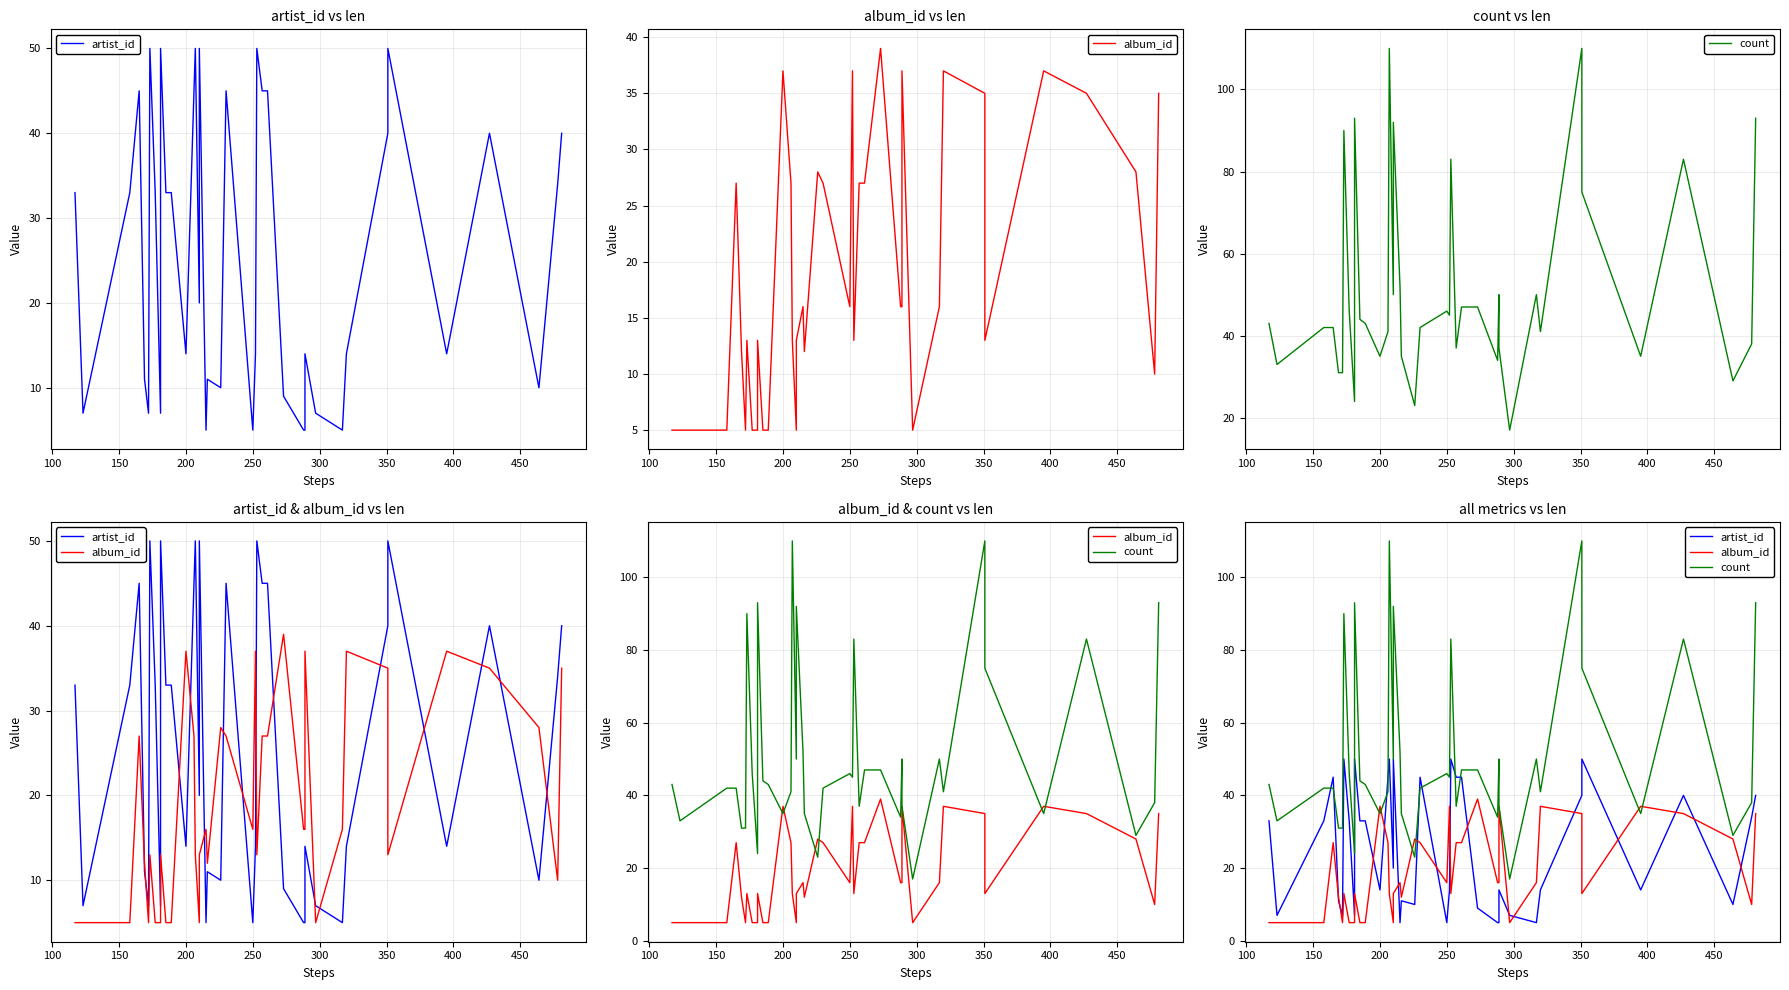

What is the smallest value displayed?

5